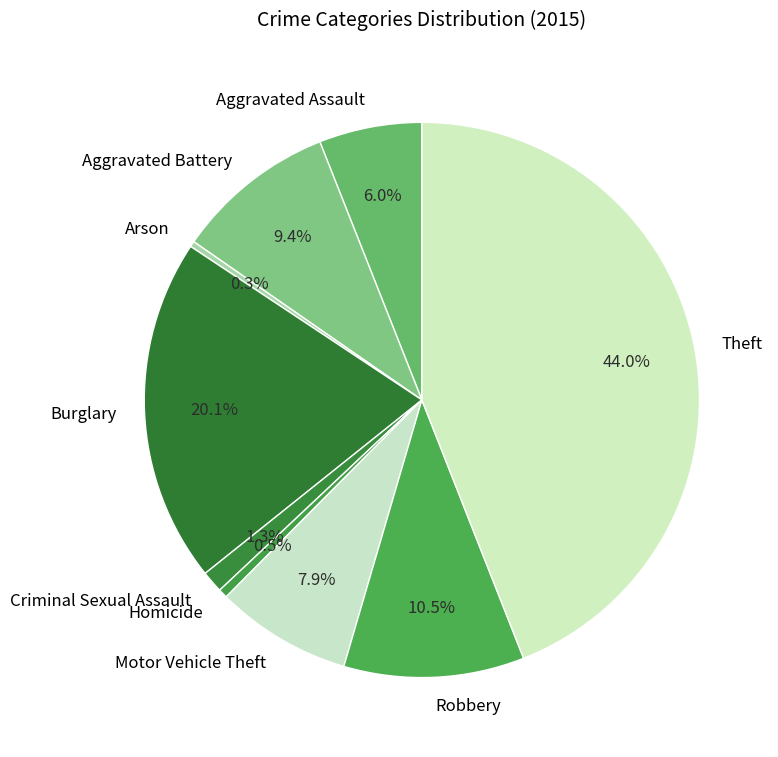

Count the number of slices in the pie.

9